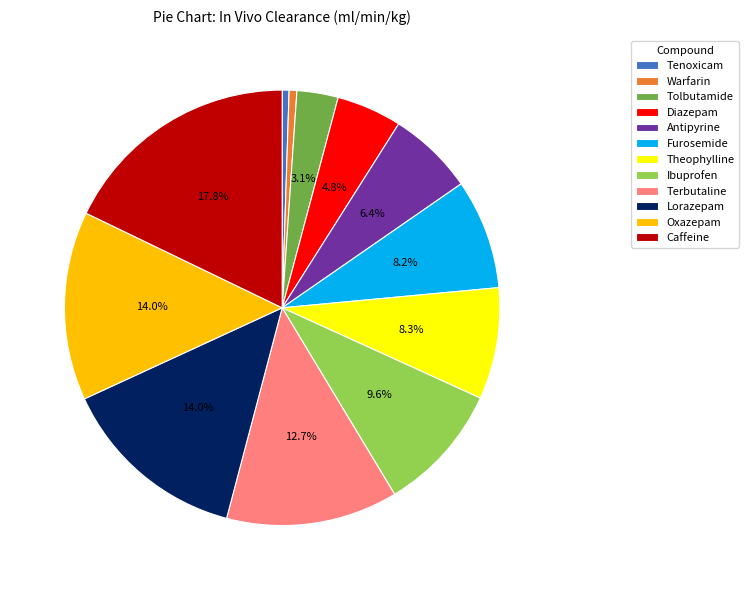

Is it true that Tenoxicam is 11% of the pie?

False